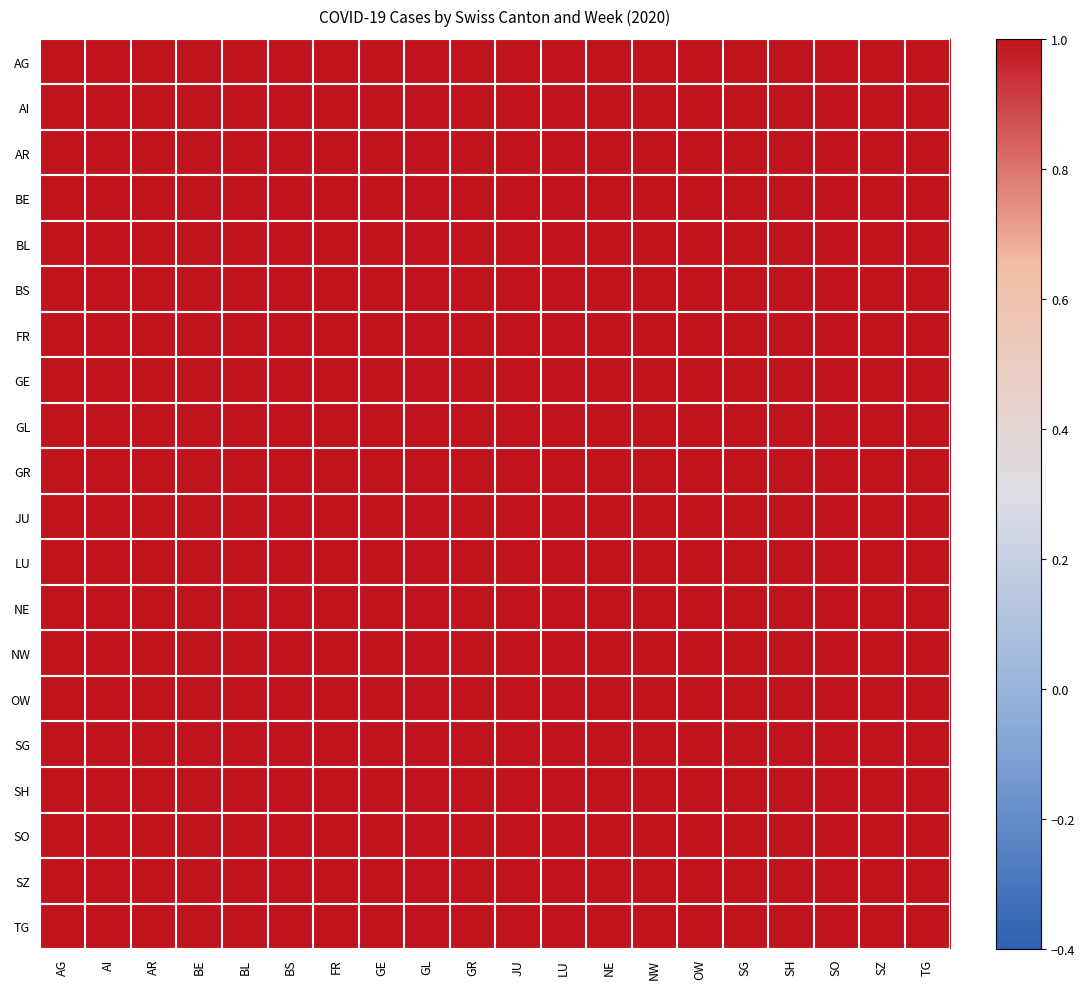

Is the value of GE at BE greater than the value of OW at NW?

No